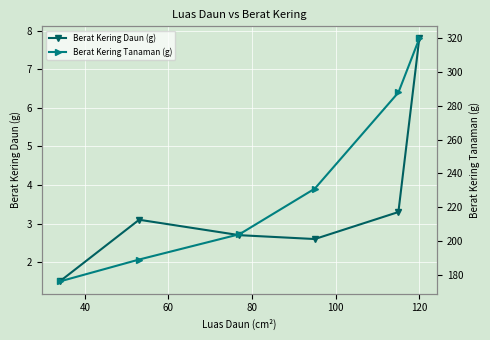

In Berat Kering Daun (g), how many points are higher than both neighbors (excluding endpoints)?

1